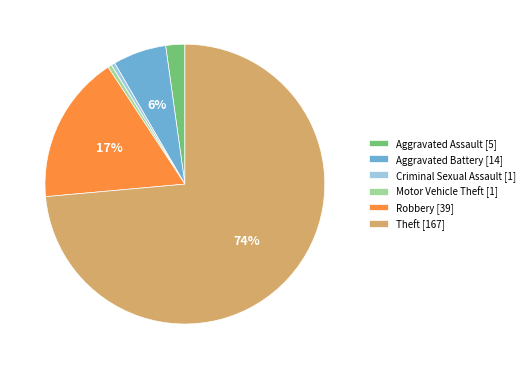

What is the majority slice?

Theft